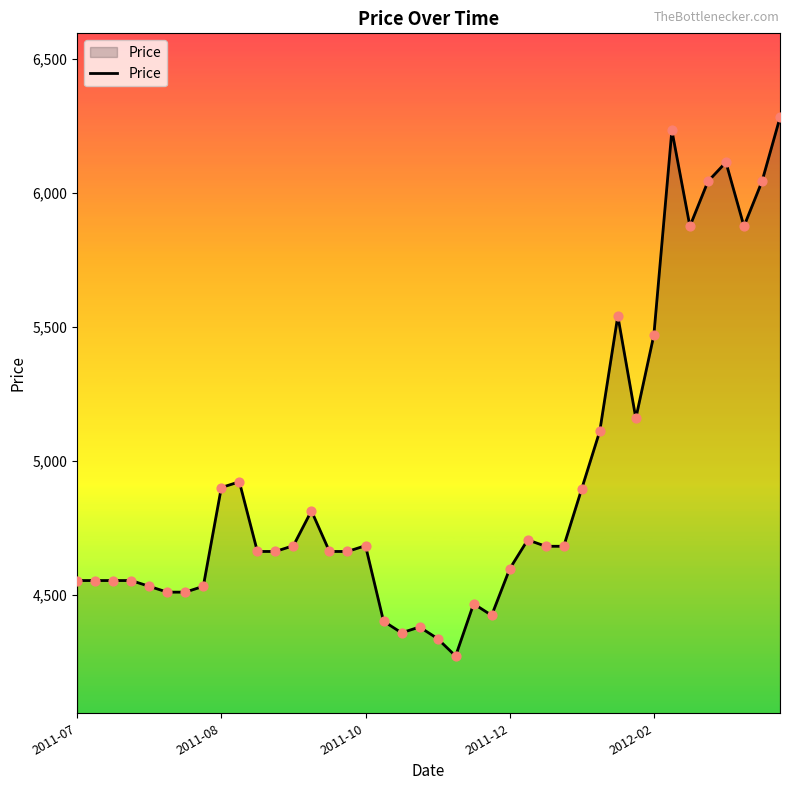

What is the maximum value shown in the chart?

6281.2